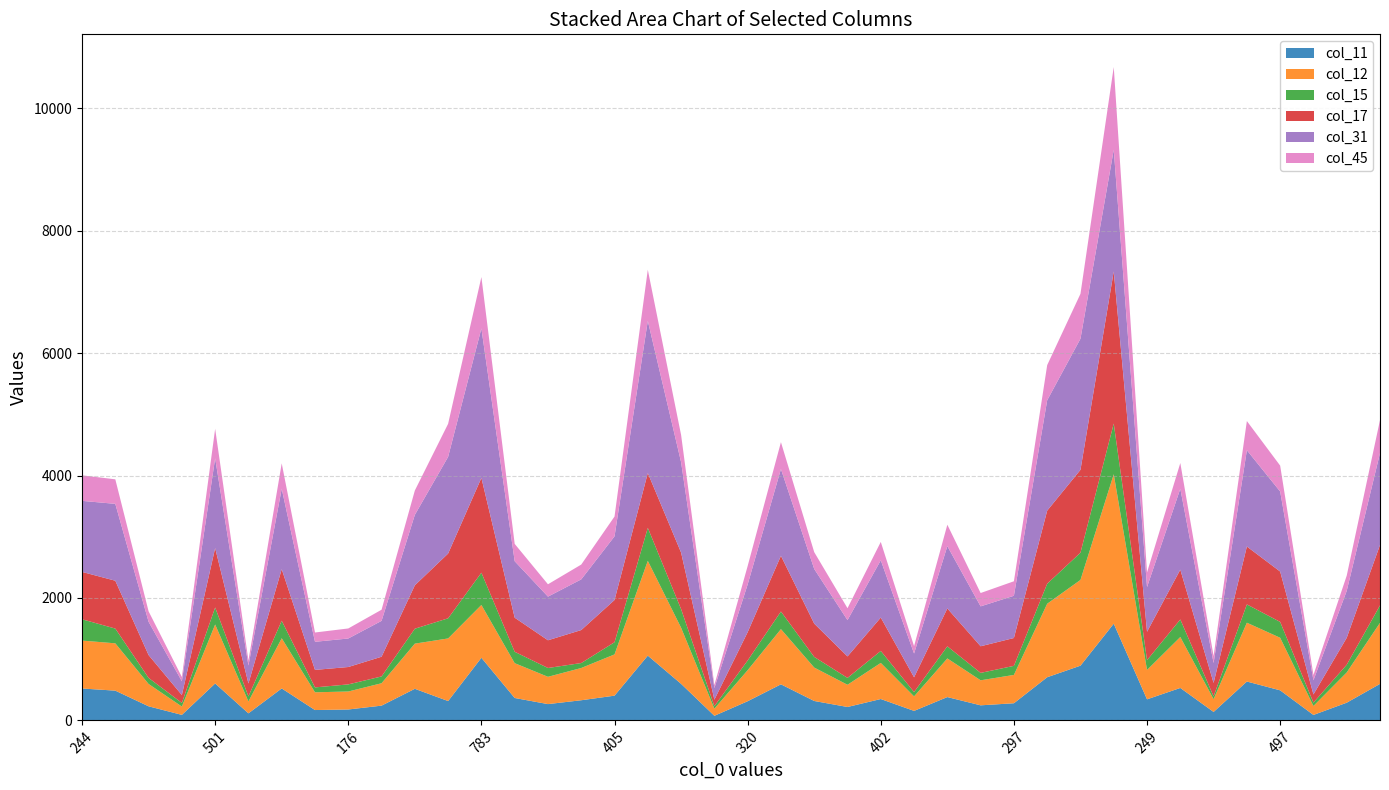

Reading left to right, what are all the values shown in this chart?

col_11: 521	486	230	90	603	115	522	169	178	241	516	316	1023	366	266	329	404	1058	597	75	313	589	317	219	349	155	381	246	280	705	894	1580	344	530	138	635	491	89	289	596
col_12: 783	773	365	136	964	194	820	290	294	366	738	1023	863	569	446	527	674	1549	917	116	507	902	546	363	590	237	631	409	463	1201	1401	2442	480	832	208	961	859	146	494	998
col_15: 348	241	99	59	278	83	286	80	116	111	244	329	527	186	144	81	199	539	304	42	159	288	174	112	196	71	198	121	148	327	445	828	160	287	47	299	259	55	126	285
col_17: 774	782	373	129	971	211	843	286	284	322	709	1058	1549	557	453	539	690	896	924	105	462	910	544	351	545	241	619	435	455	1194	1354	2486	464	814	219	946	823	134	440	987
col_31: 1161	1256	544	225	1466	293	1314	459	466	586	1151	1580	2442	923	713	828	1040	2486	1477	189	780	1418	893	593	936	388	1018	652	690	1803	2142	1987	730	1322	325	1573	1308	231	767	1502
col_45: 417	401	171	70	482	83	415	152	164	182	398	540	840	283	202	242	324	835	445	51	301	439	275	195	300	122	350	218	237	575	734	1353	240	420	113	477	423	87	249	538